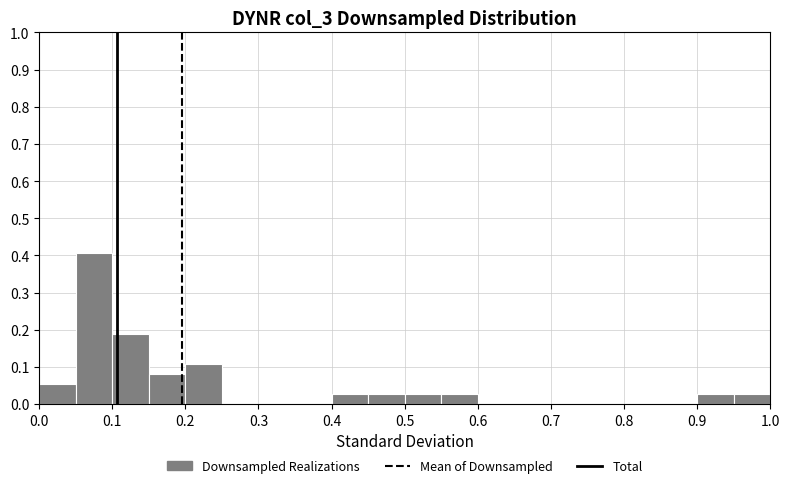

How tall is the bar that spans 0.10 to 0.15 on the x-axis? The values are not printed on the chart, so give them approximately, as read against the axis.

0.19